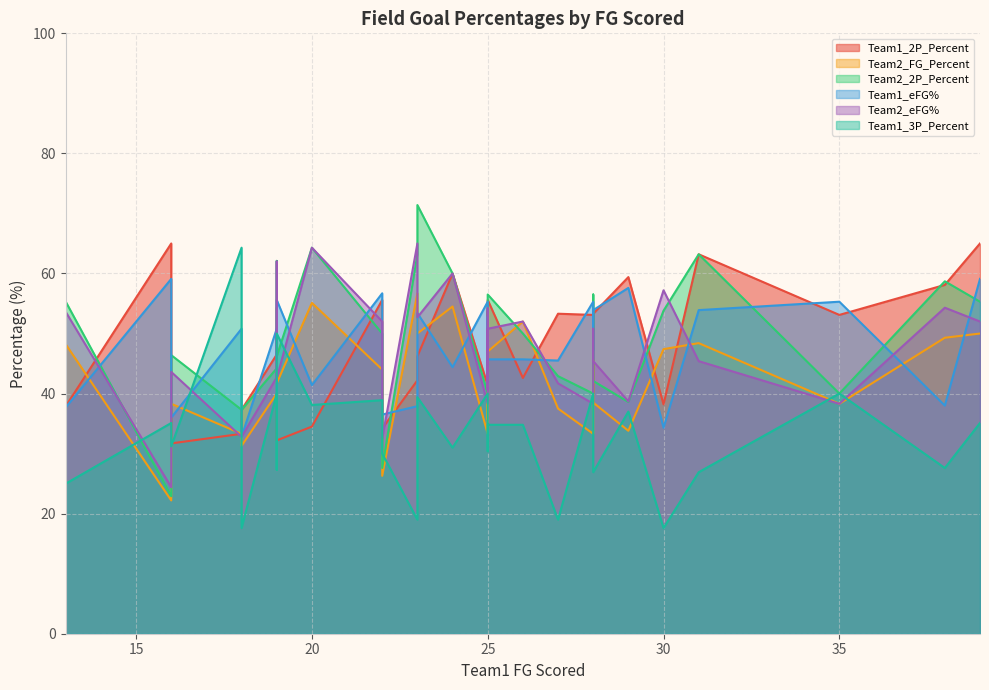

What are all the series names shown in the legend?

Team1_2P_Percent, Team2_FG_Percent, Team2_2P_Percent, Team1_eFG%, Team2_eFG%, Team1_3P_Percent